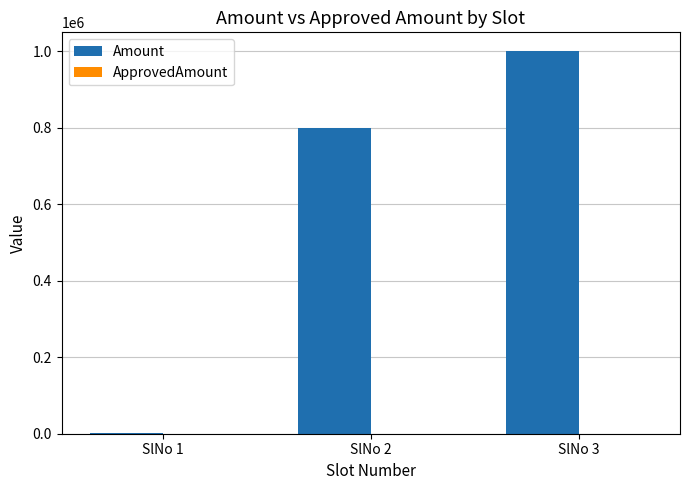

Which series has the largest total across all categories?

Amount